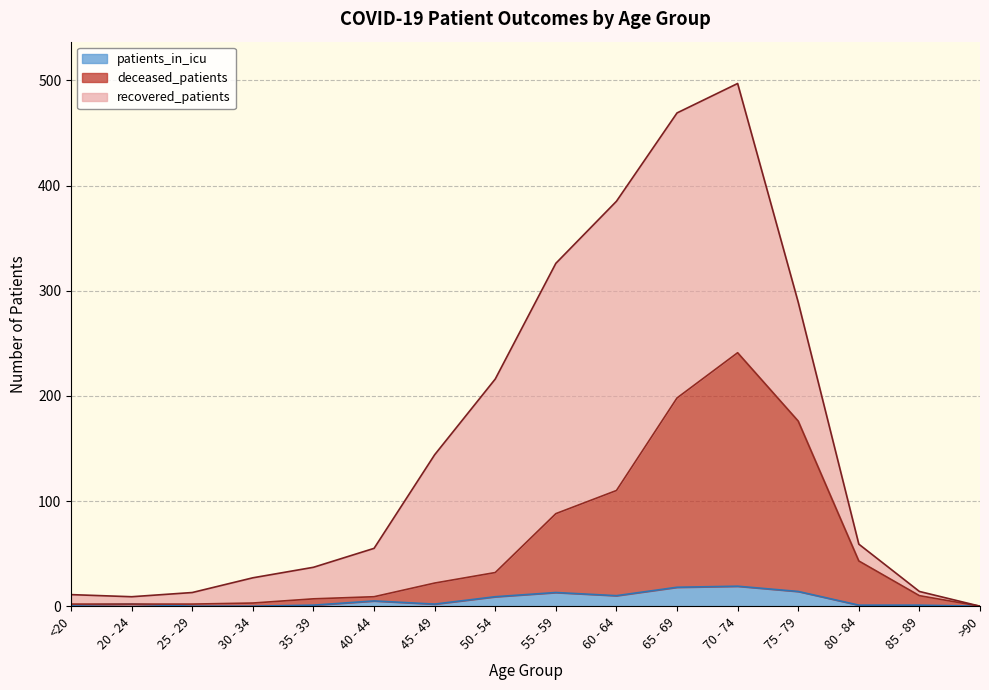

At which label does patients_in_icu first exceed 2?

40 - 44